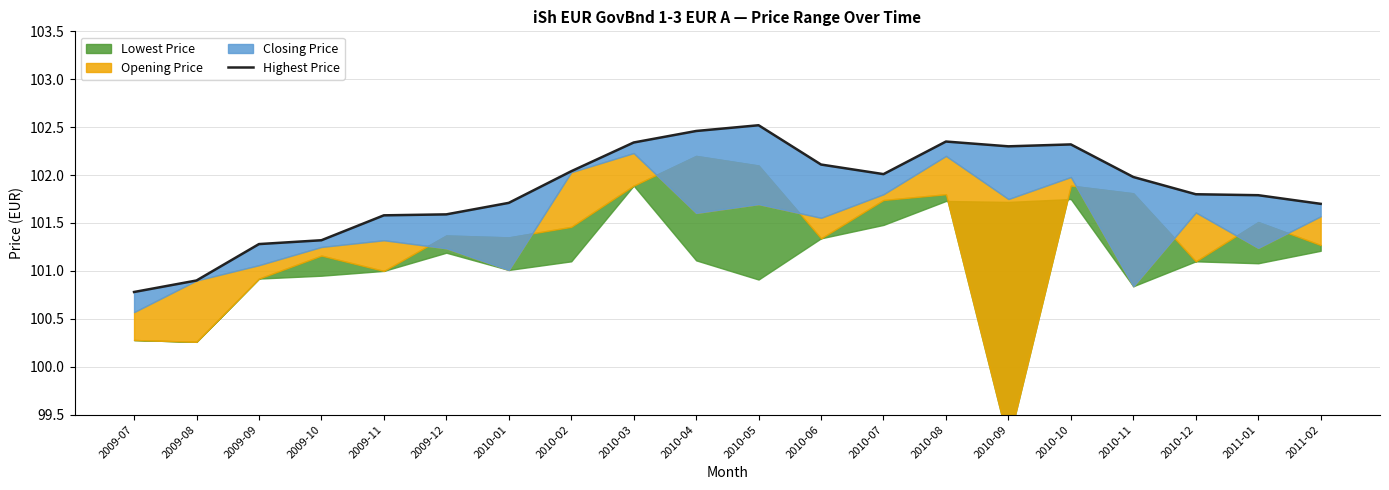

What is the sum of all values?

2036.9